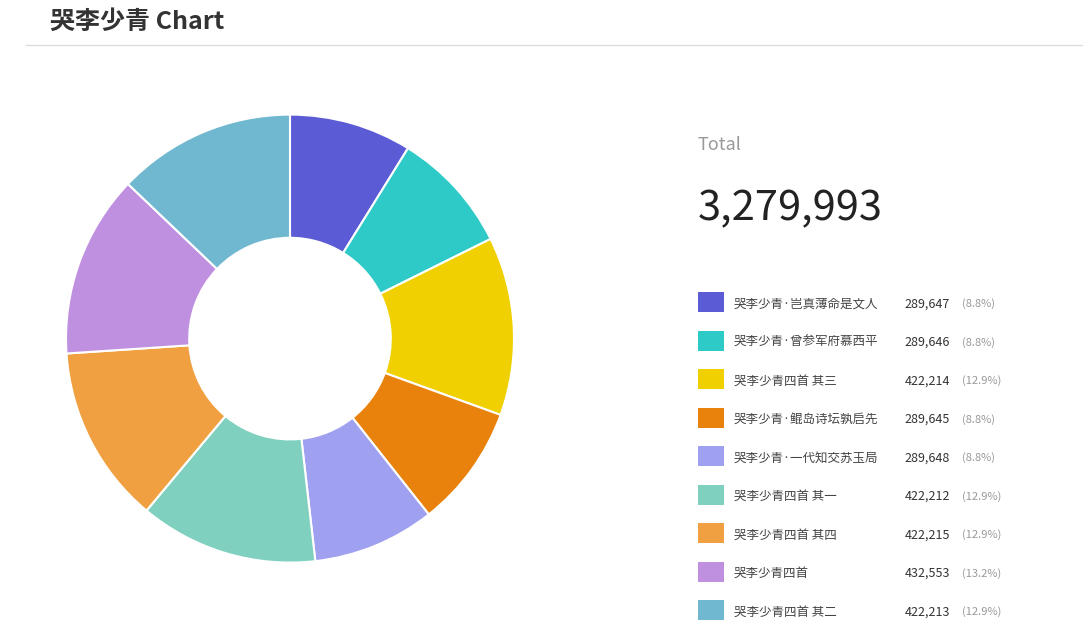

How many slices are in this pie chart?

9